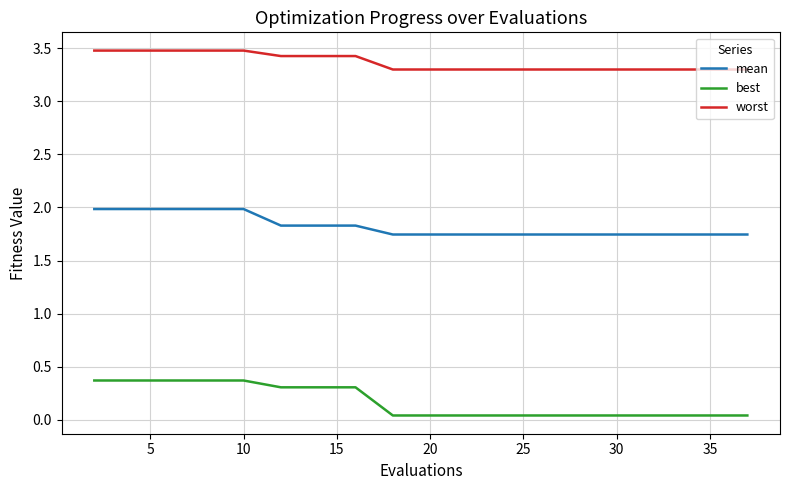

Which series has the largest total across all categories?

worst